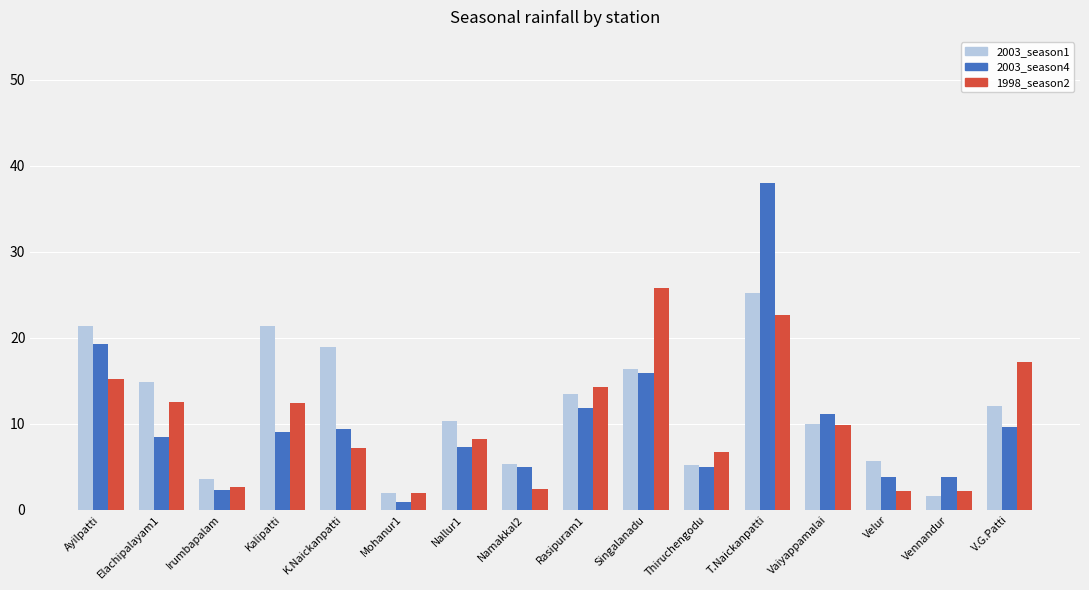

Which series has the largest range (max minus min)?

2003_season4